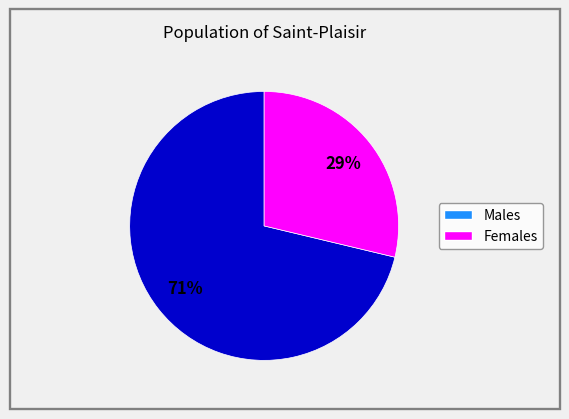

Is there a majority slice in this chart?

Yes